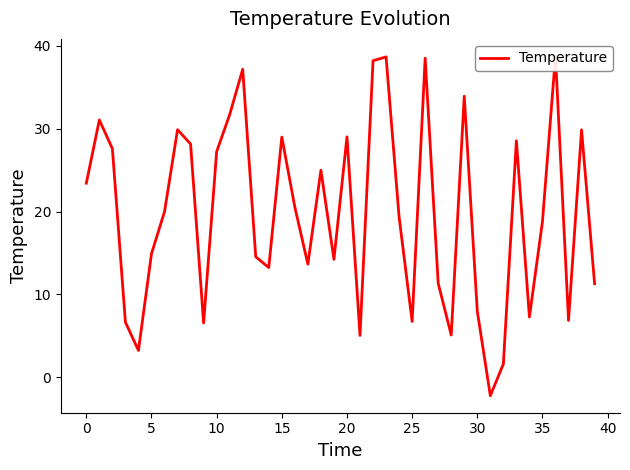

Between 30 and −5, which is larger?

30